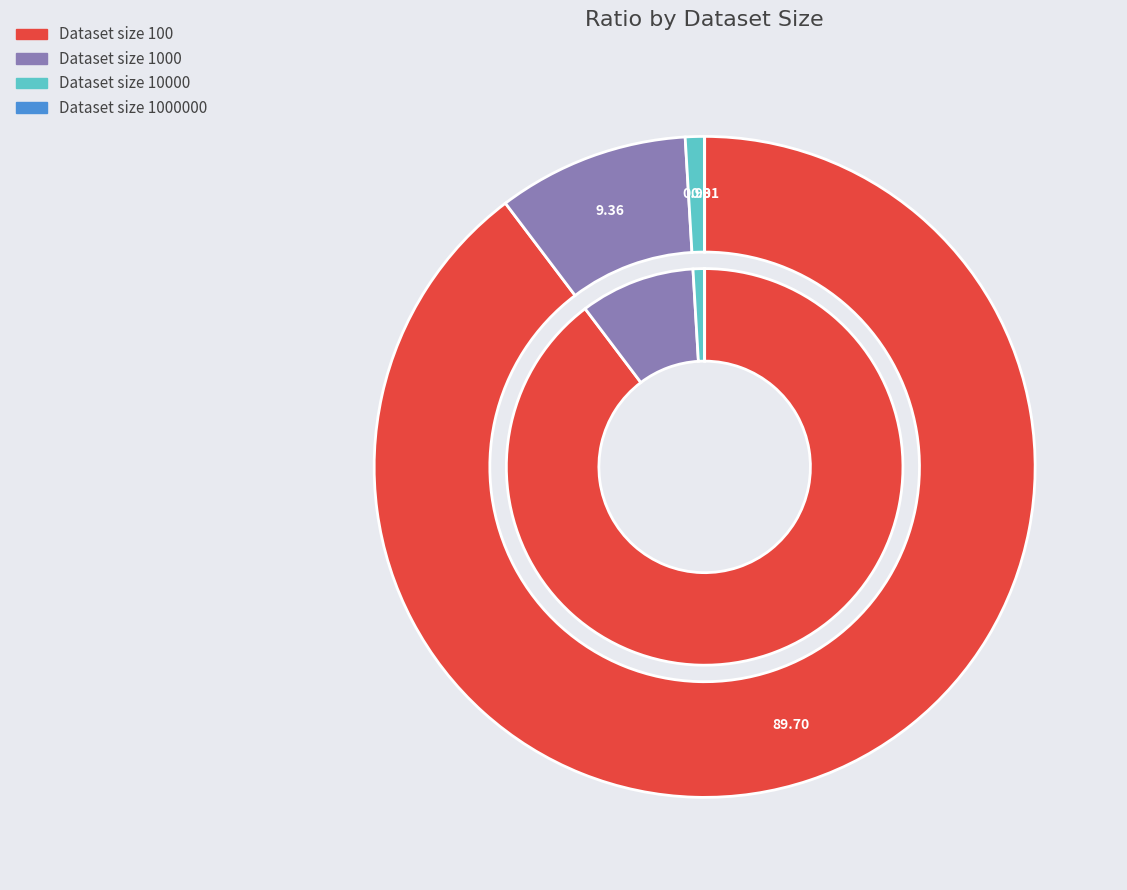

What percentage do 100 and 1000 together represent?

99.1%